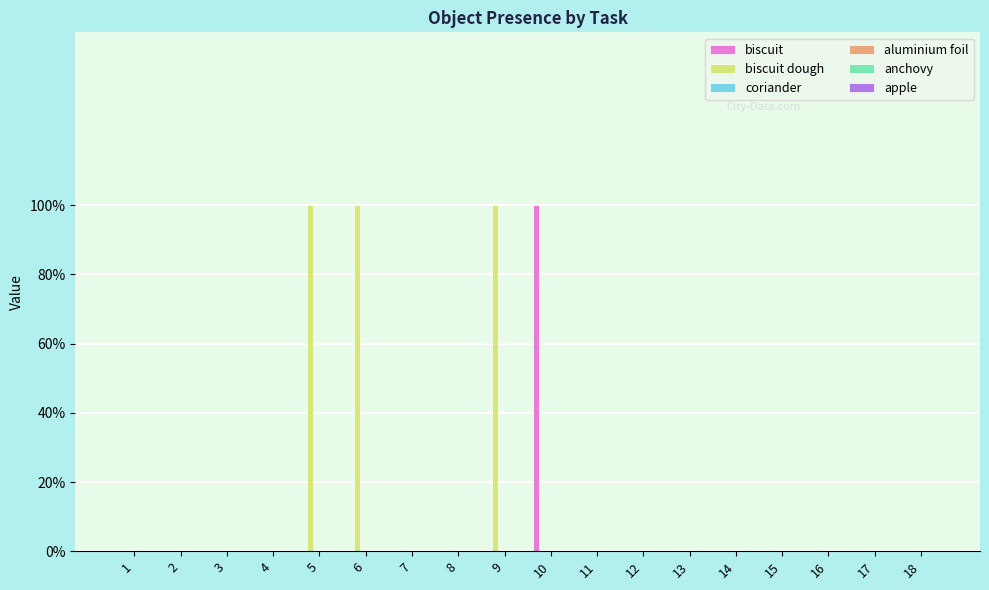

Are the bars grouped side by side (vs. stacked)?

Yes